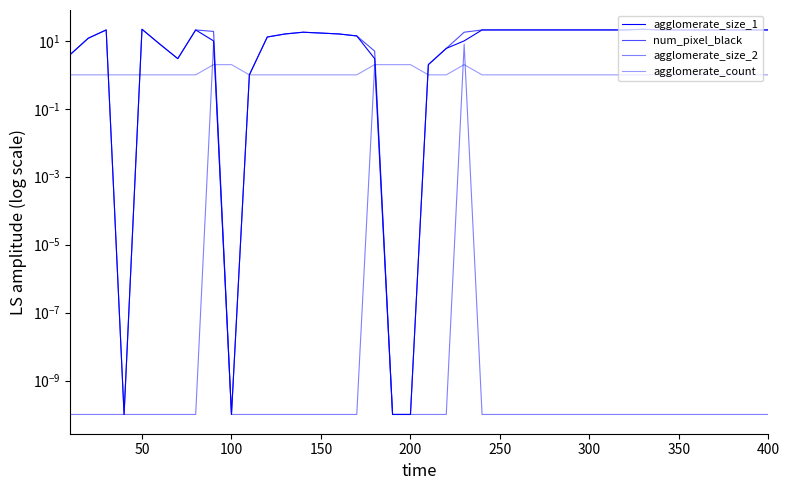

What is the average value of the agglomerate_size_2 series?

0.5